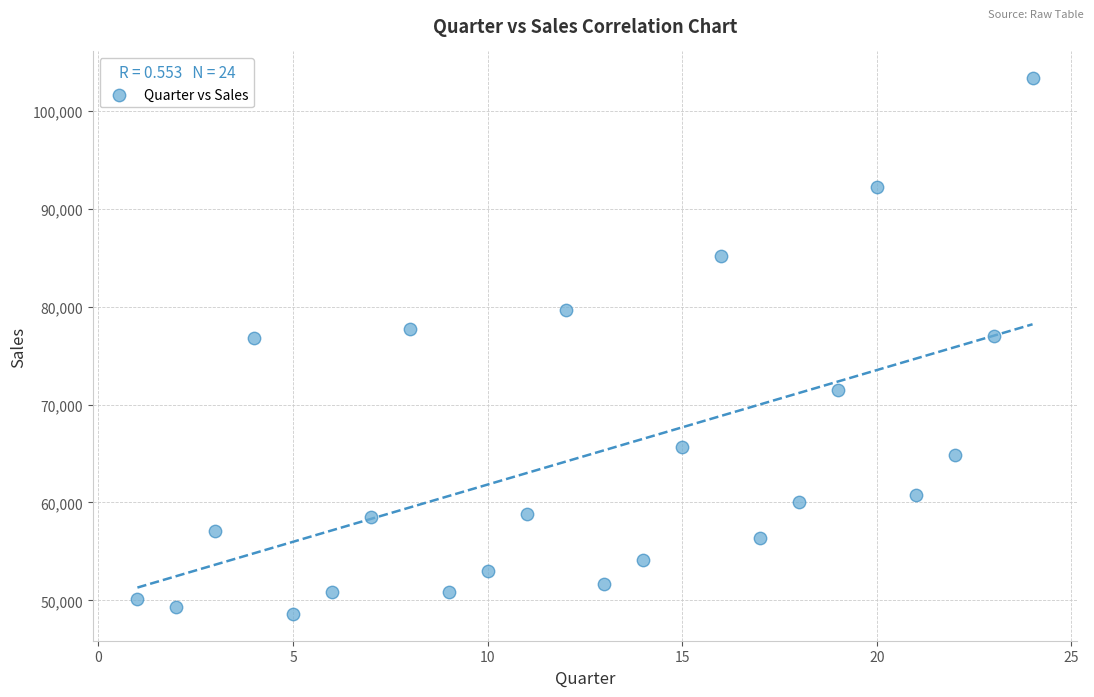

What is the range of X values (max minus min)?

23